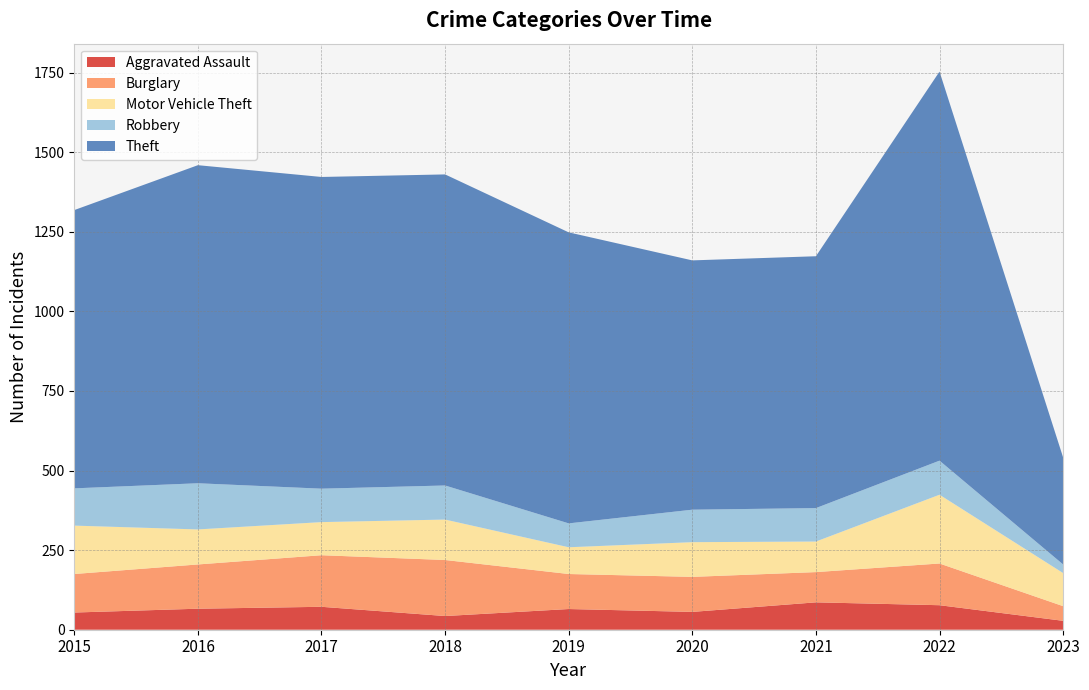

Reading left to right, extract all data points from this chart.

Aggravated Assault: 54	66	72	43	65	56	86	77	28
Burglary: 121	139	162	176	110	110	95	131	46
Motor Vehicle Theft: 152	110	104	127	84	109	96	216	104
Robbery: 117	145	105	107	75	102	105	107	27
Theft: 874	999	979	977	914	783	791	1222	336